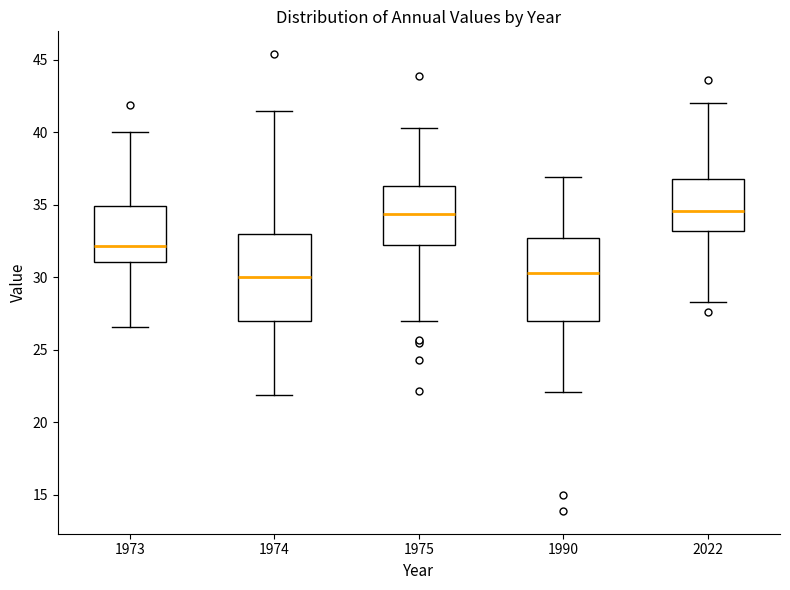

Reading left to right, read every box against the y-axis: the position of its median line, the range the box covers, and the ends of its whiskers. The values are not printed on the chart, so give them approximately, as read against the axis.

1973: median 32.0, box 31.0 to 35.0, whiskers 26.5 to 40.0
1974: median 30.0, box 27.0 to 33.0, whiskers 22.0 to 41.5
1975: median 34.5, box 32.0 to 36.5, whiskers 27.0 to 40.5
1990: median 30.5, box 27.0 to 32.5, whiskers 22.0 to 37.0
2022: median 34.5, box 33.0 to 37.0, whiskers 28.5 to 42.0